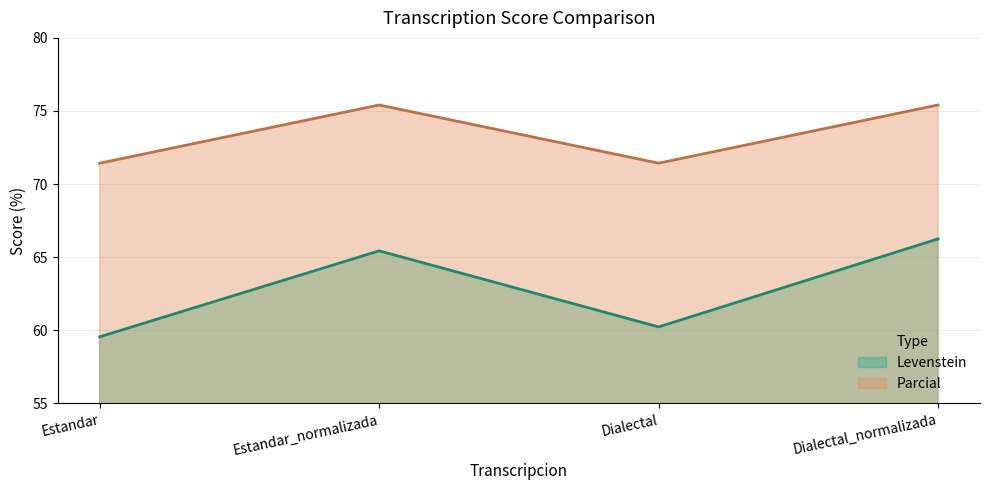

How many interior local valleys does the Levenstein series have?

1